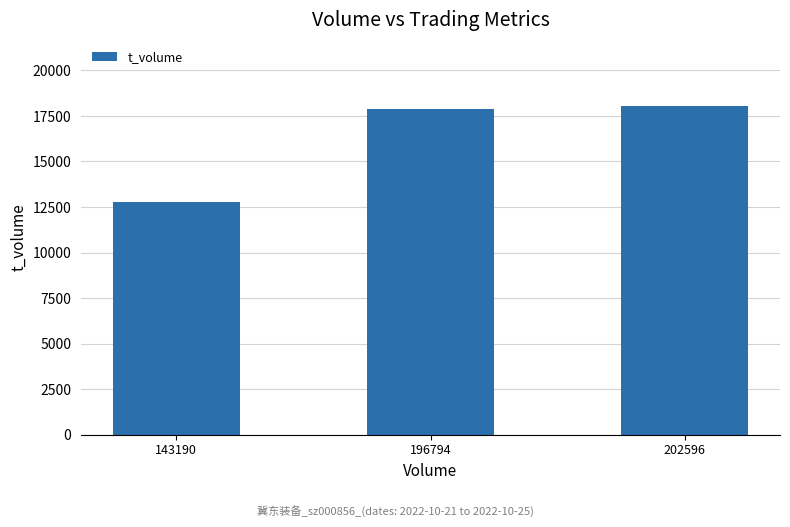

What is the change in value from 143190 to 196794?

+5106